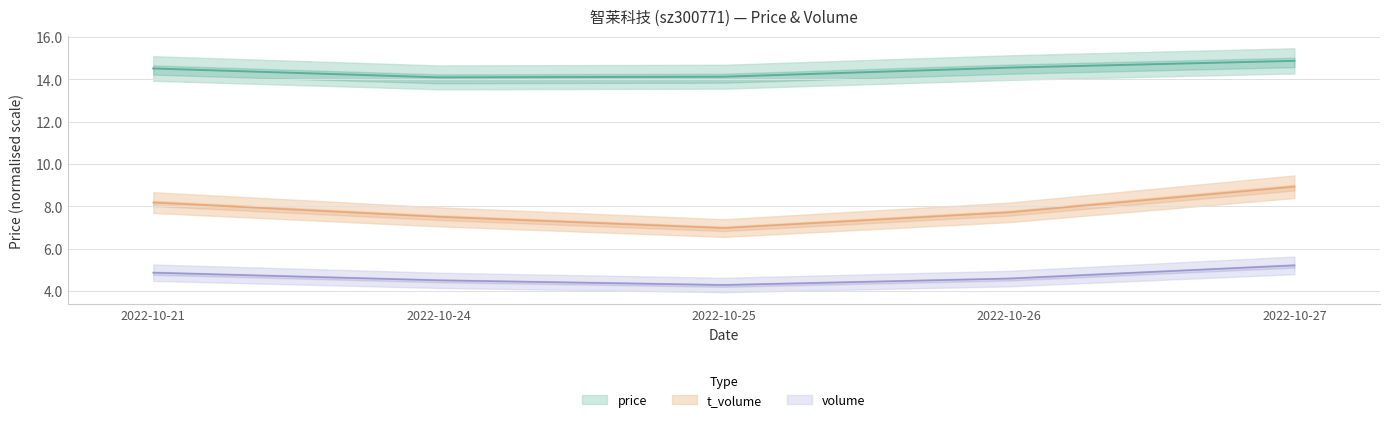

Where is t_volume nearest to the value 7?

2022-10-25